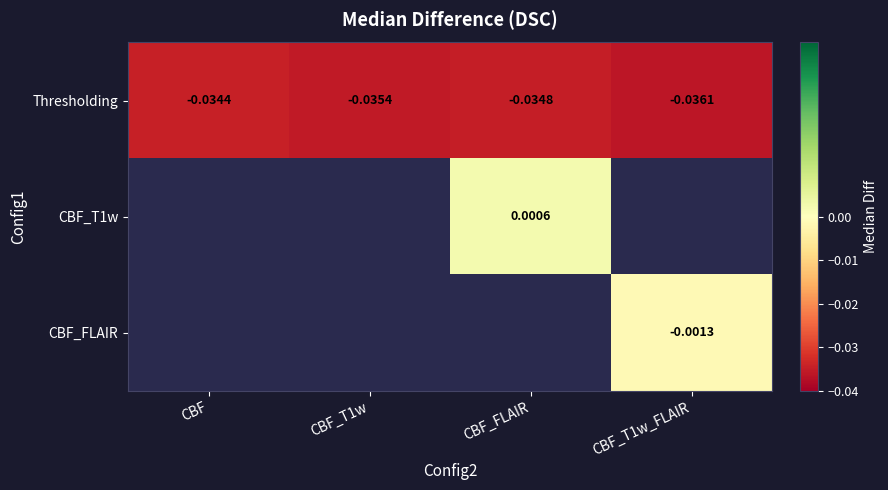

Which series has the widest spread of values?

Thresholding